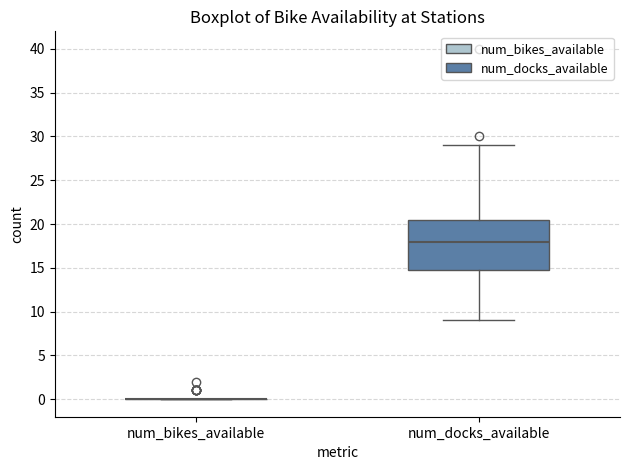

Where does the upper whisker of the box for num_docks_available end on the y-axis? The values are not printed on the chart, so give them approximately, as read against the axis.

29.0